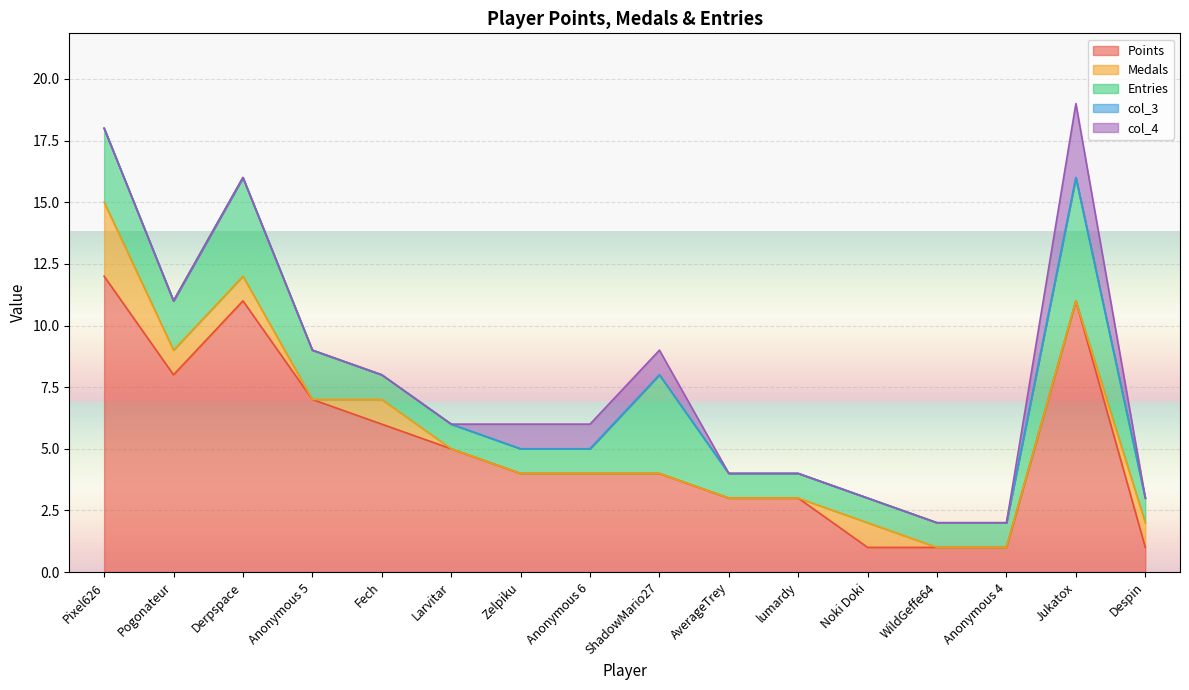

How many positive values does the Medals series have?

6